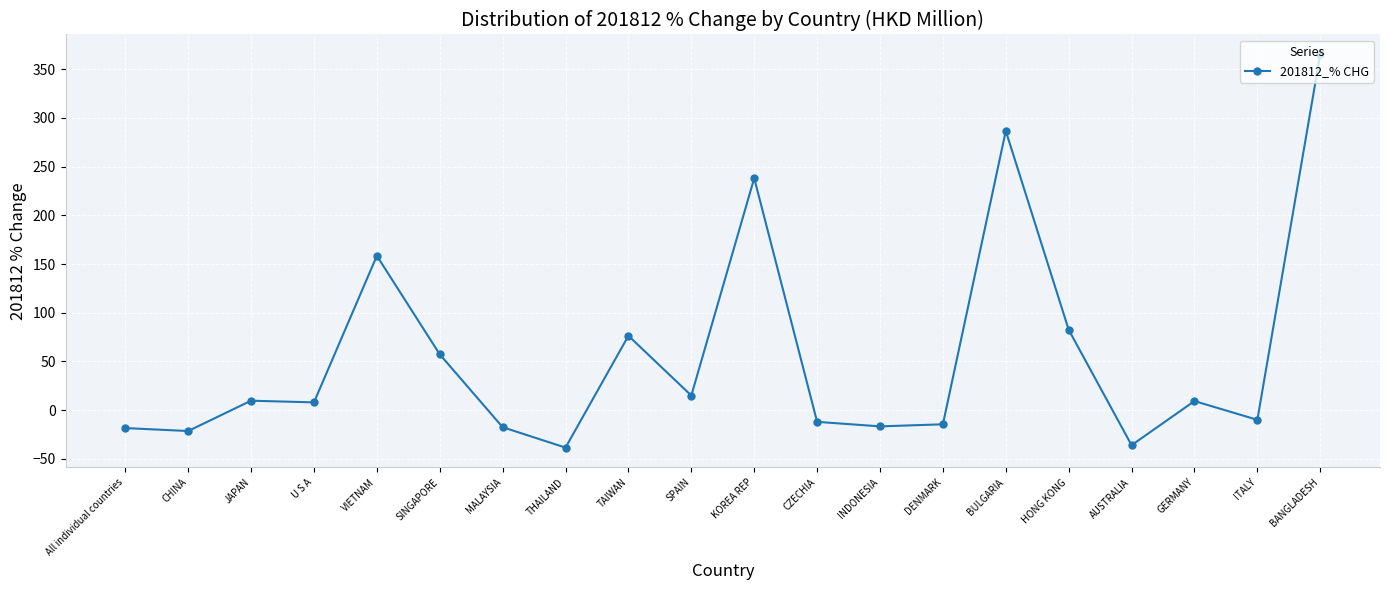

How many data points are less than 9?

10